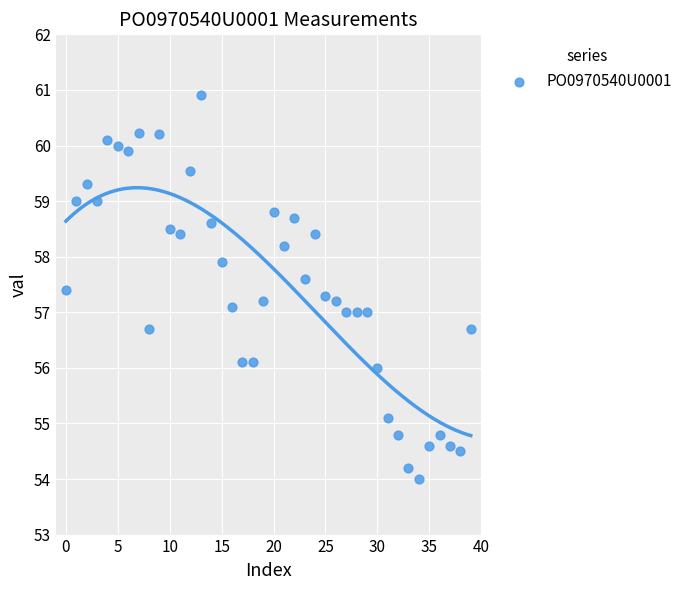

What is the range of Y values (max minus min)?

6.9